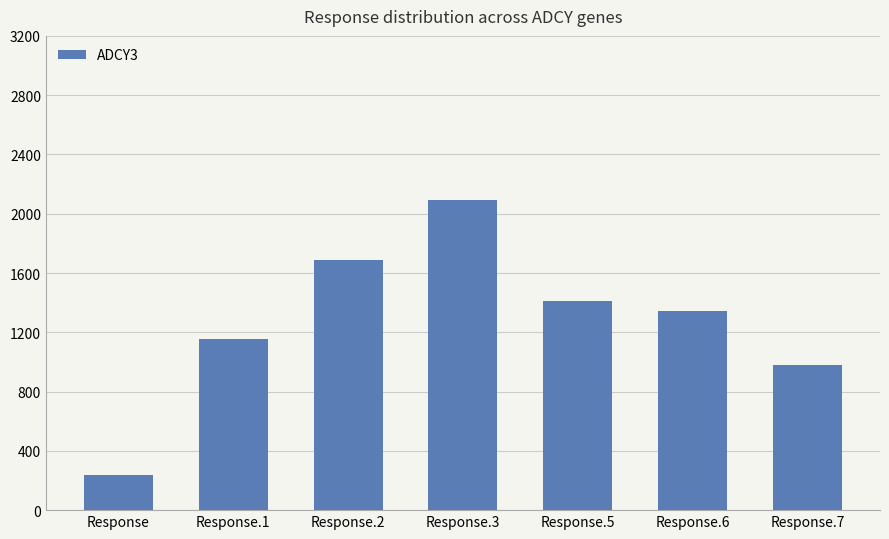

What is the value of the 3rd bar from the left?

1688